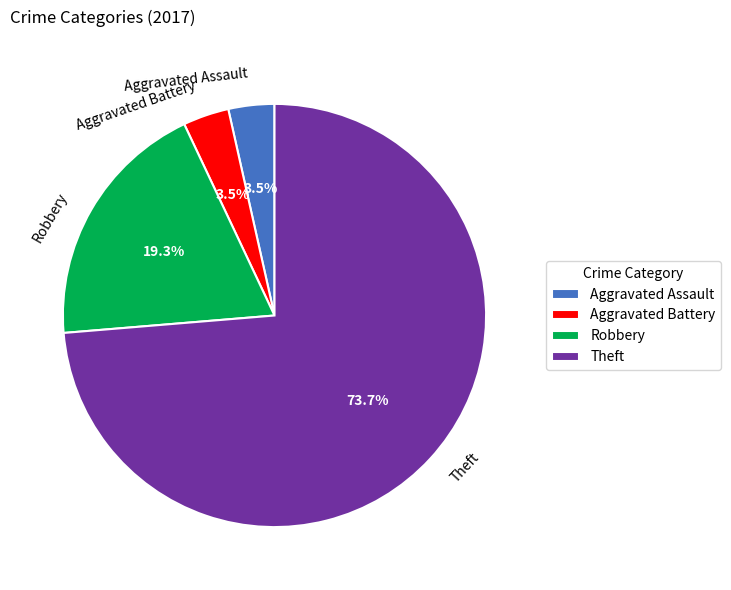

To the nearest percent, what is the difference between the Aggravated Battery and Robbery slice percentages?

16%